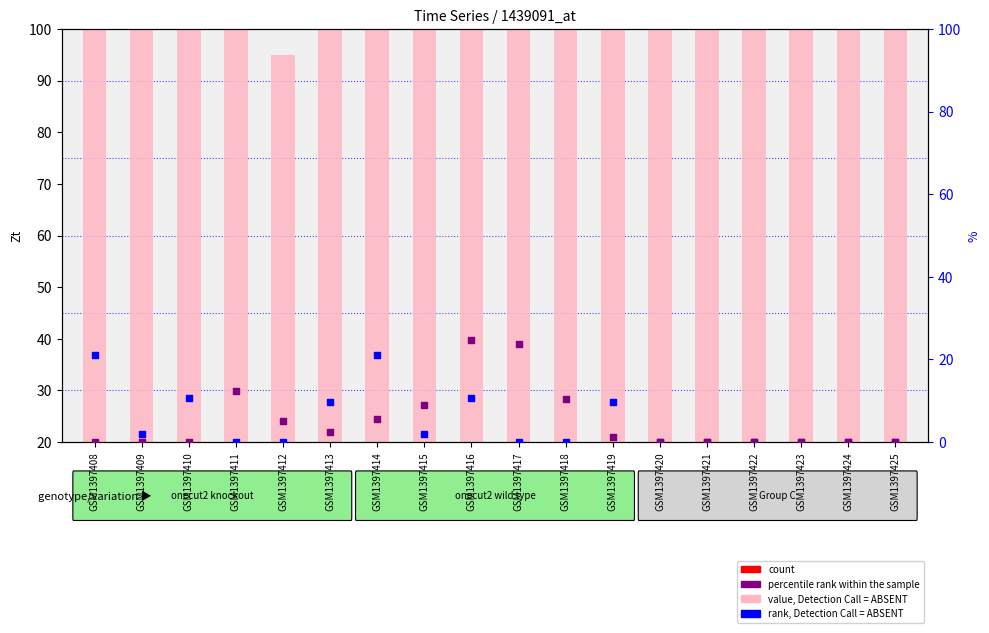

At how many categories does at least one series exceed 97?

17